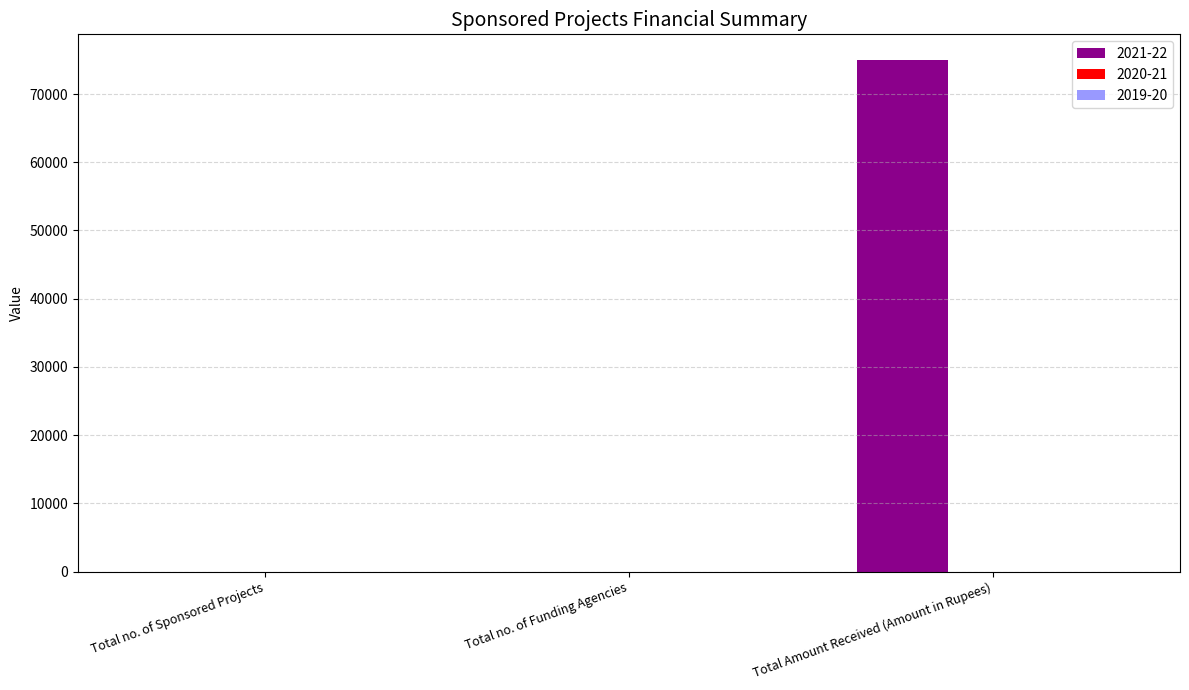

Which has a higher value, Total no. of Funding Agencies or Total Amount Received (Amount in Rupees)?

Total Amount Received (Amount in Rupees)